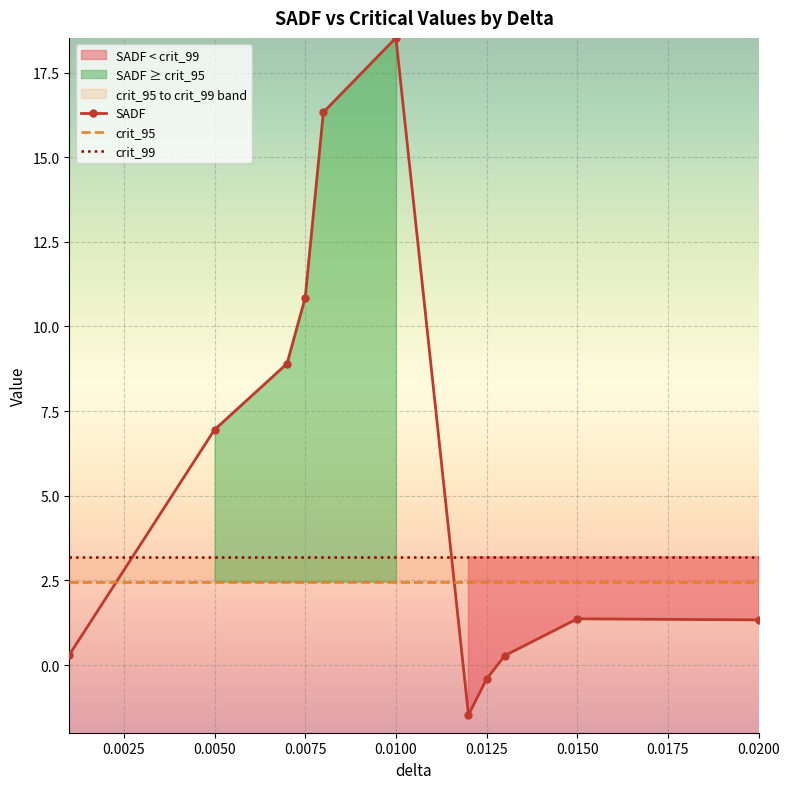

True or false: crit_99 has more than 0 interior local peaks.

False